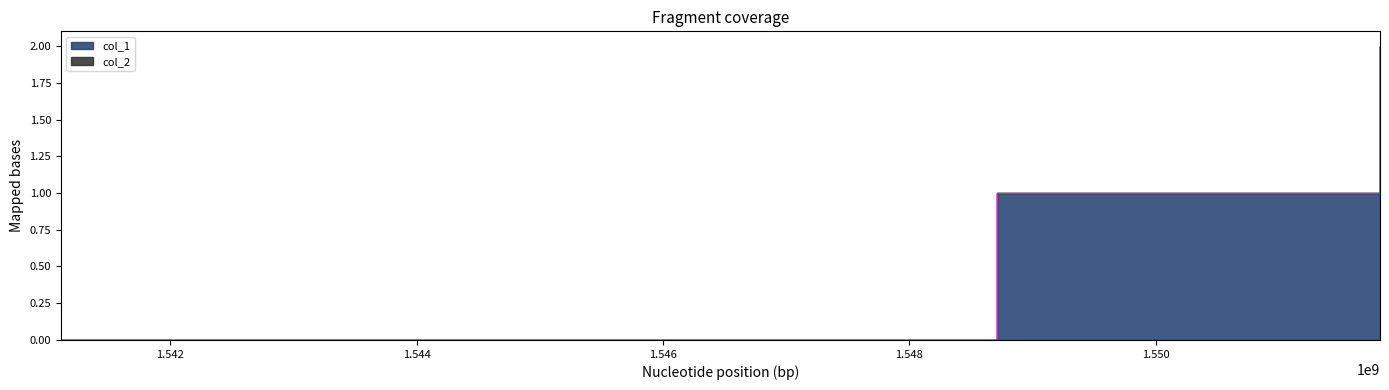

Reading left to right, transcribe all the data shown in this chart.

1541113521=0	1548709561=1	1551819958=2